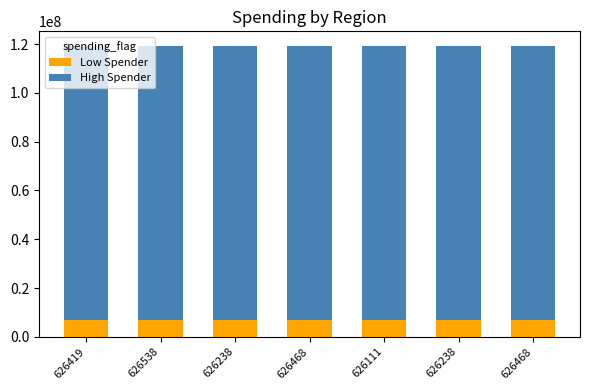

What is the difference between the Low Spender values at 626238 and 626419?

124